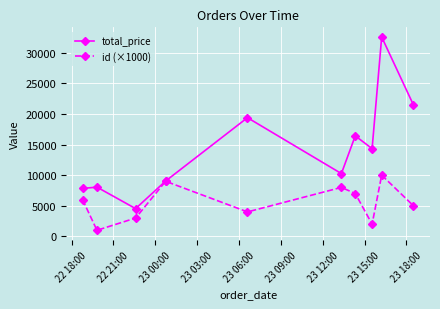

How many interior local valleys does the total_price series have?

3